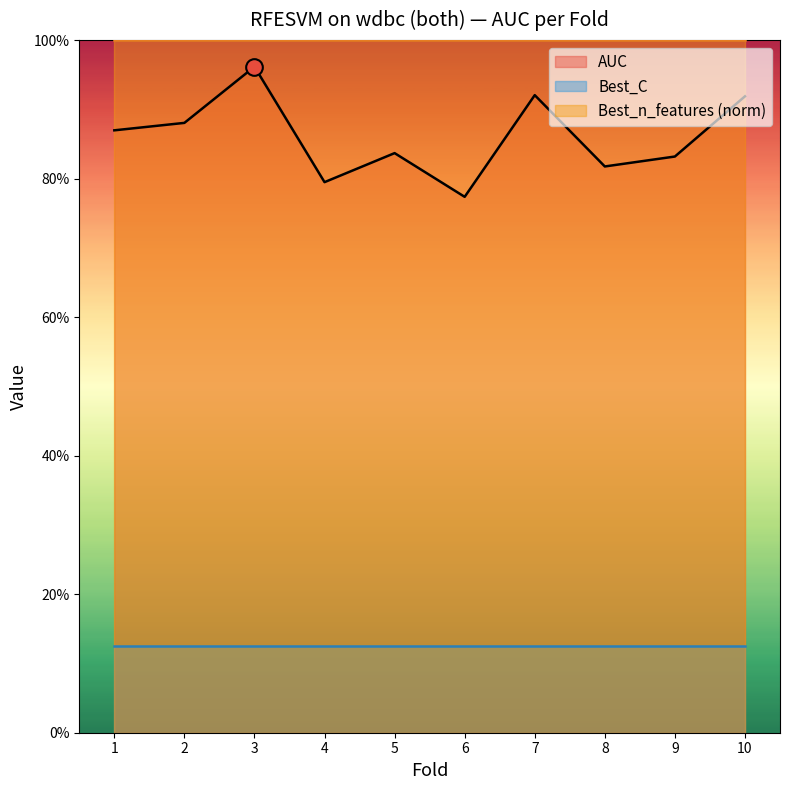

What is the difference between the second highest and minimum values in the AUC series?

0.1